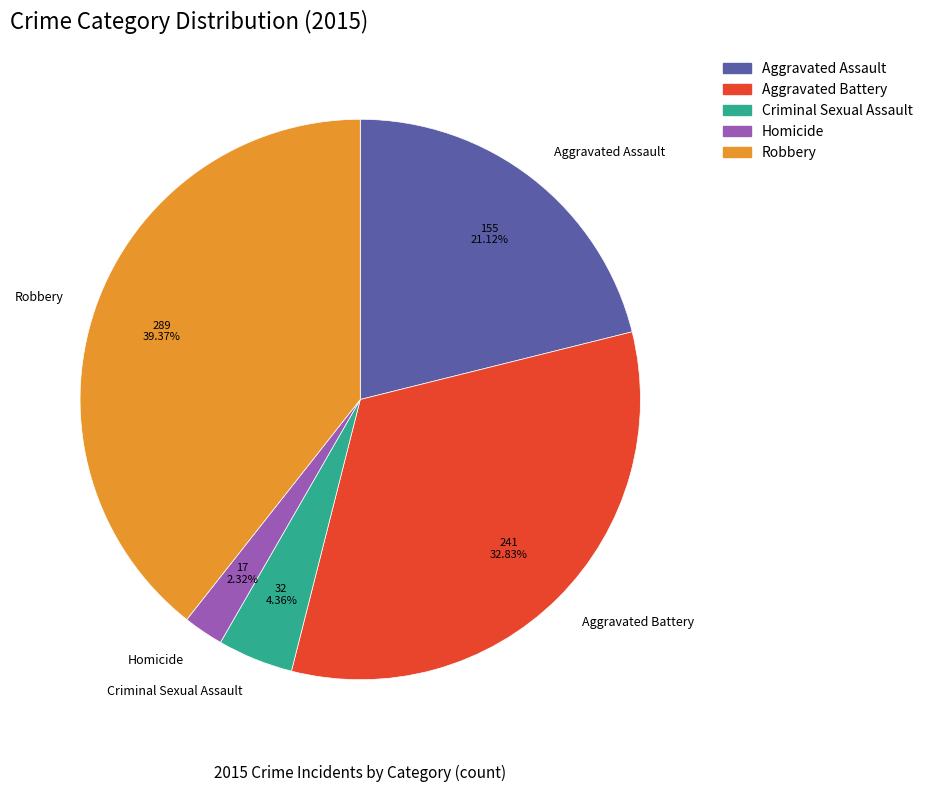

What is the ratio of the value at Homicide to the value at Criminal Sexual Assault?

0.5